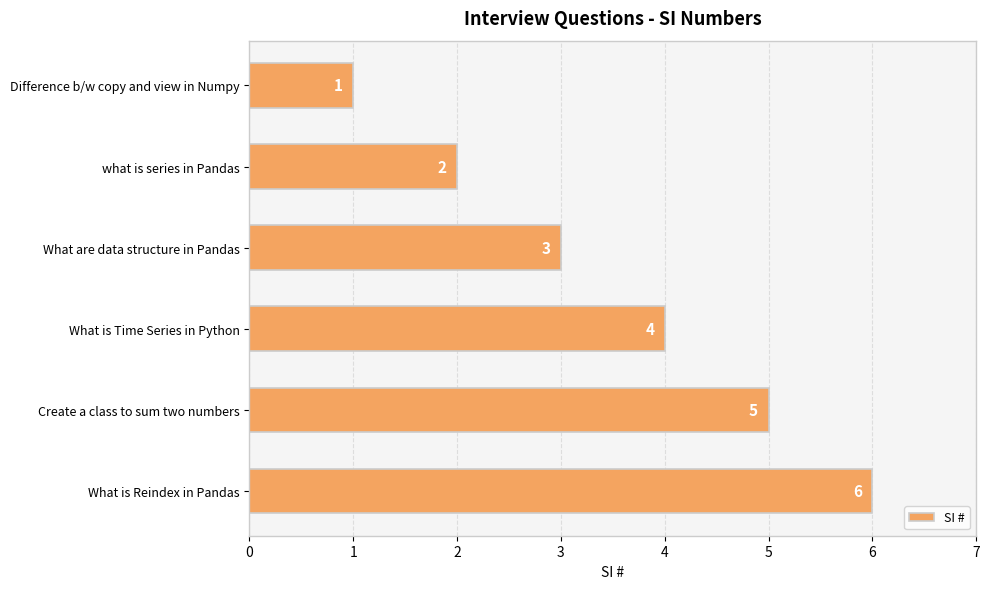

What is the change in value from What are data structure in Pandas to Create a class to sum two numbers?

+2